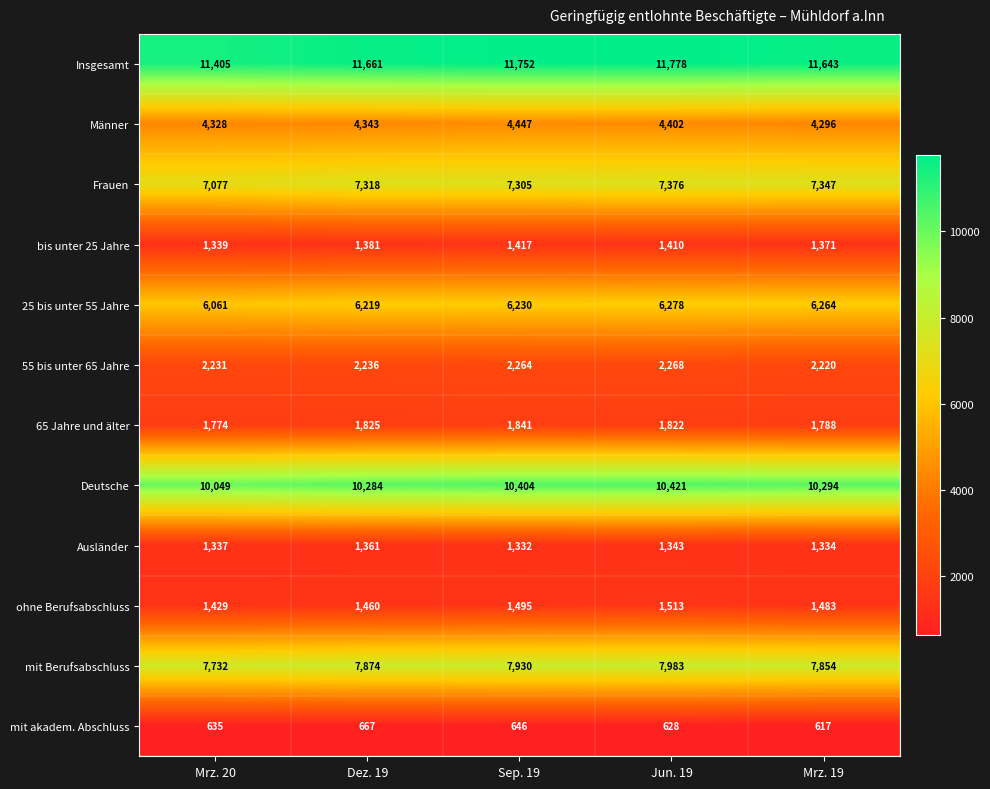

Which category has the lowest value across all series?

Mrz. 19